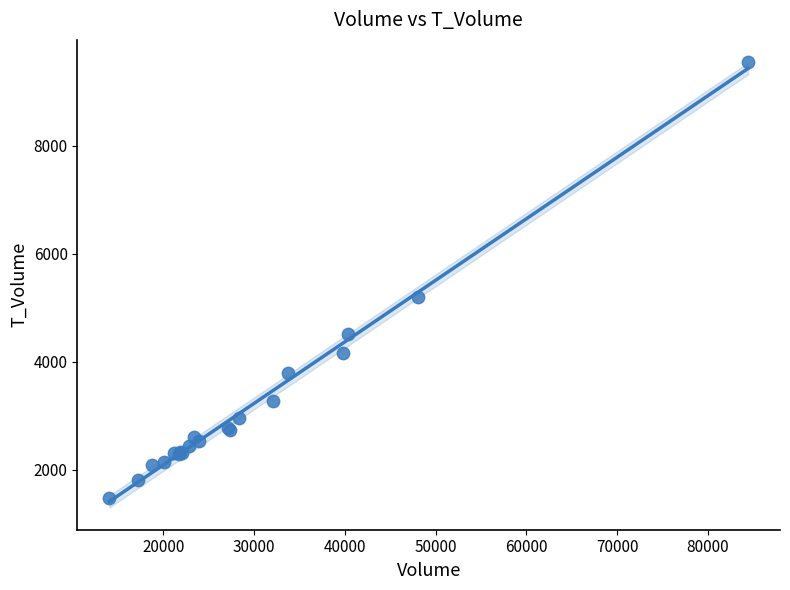

What Y value in the scatter plot is closest to 5508?

5206